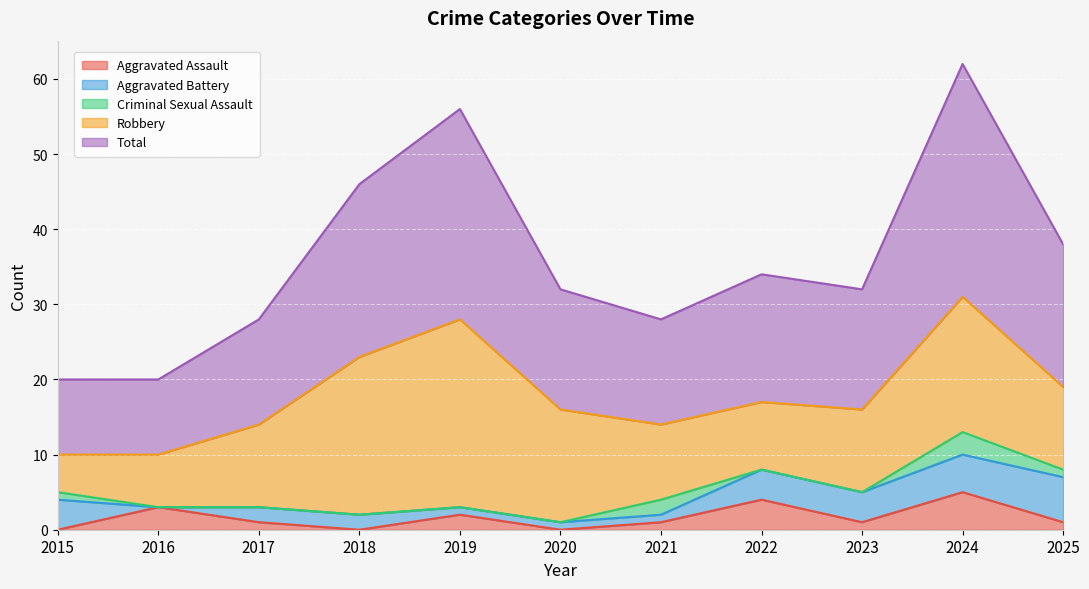

How many lines are shown in the chart?

5